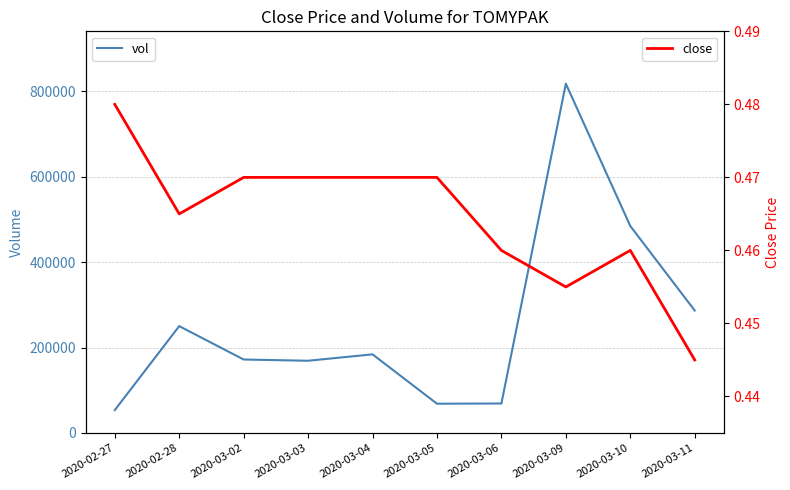

Reading left to right, extract all data points from this chart.

vol: 53500.0	250000.0	171900.0	169000.0	184000.0	68500.0	69000.0	817100.0	484200.0	286500.0
close: 0.5	0.5	0.5	0.5	0.5	0.5	0.5	0.5	0.5	0.4